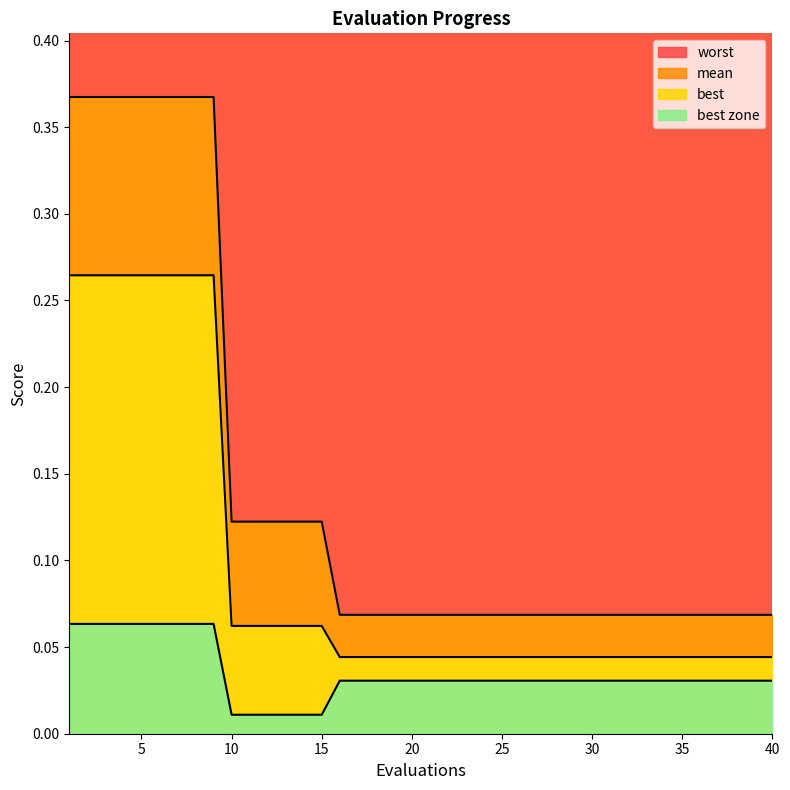

What is the approximate value of worst at 25?

0.1